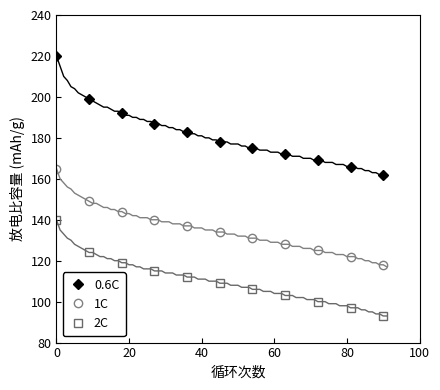

How many lines are shown in the chart?

3